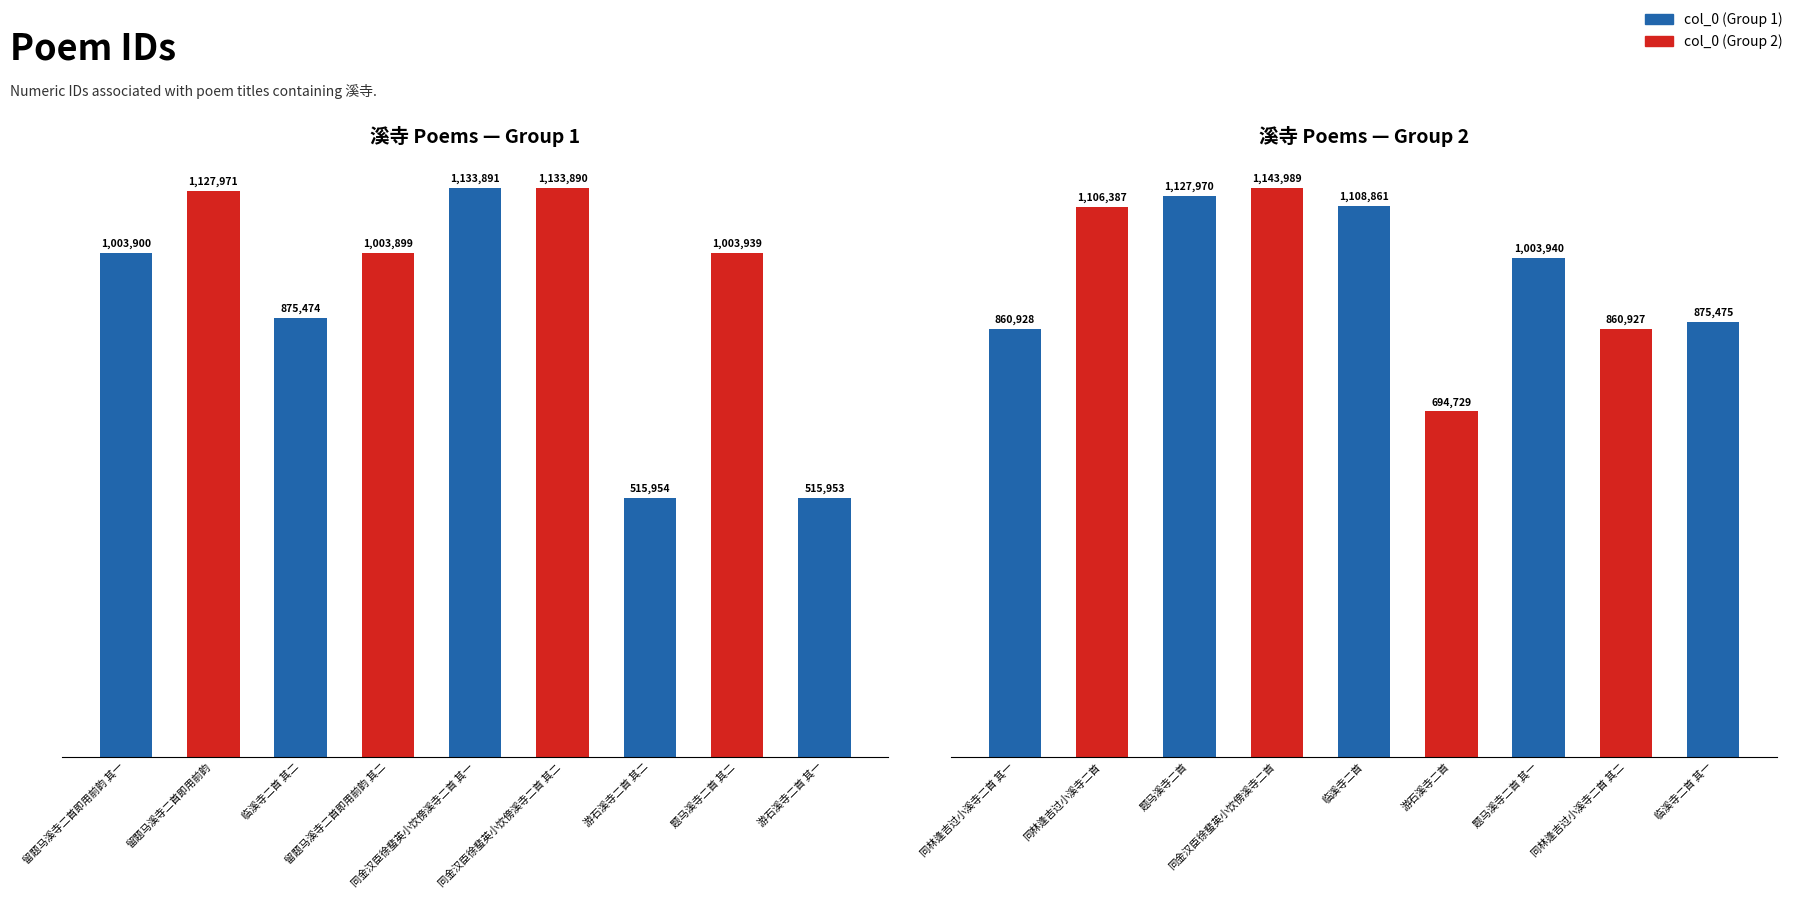

Where does the col_0 (Group 1) series first go above 1003900?

留题马溪寺二首即用前韵